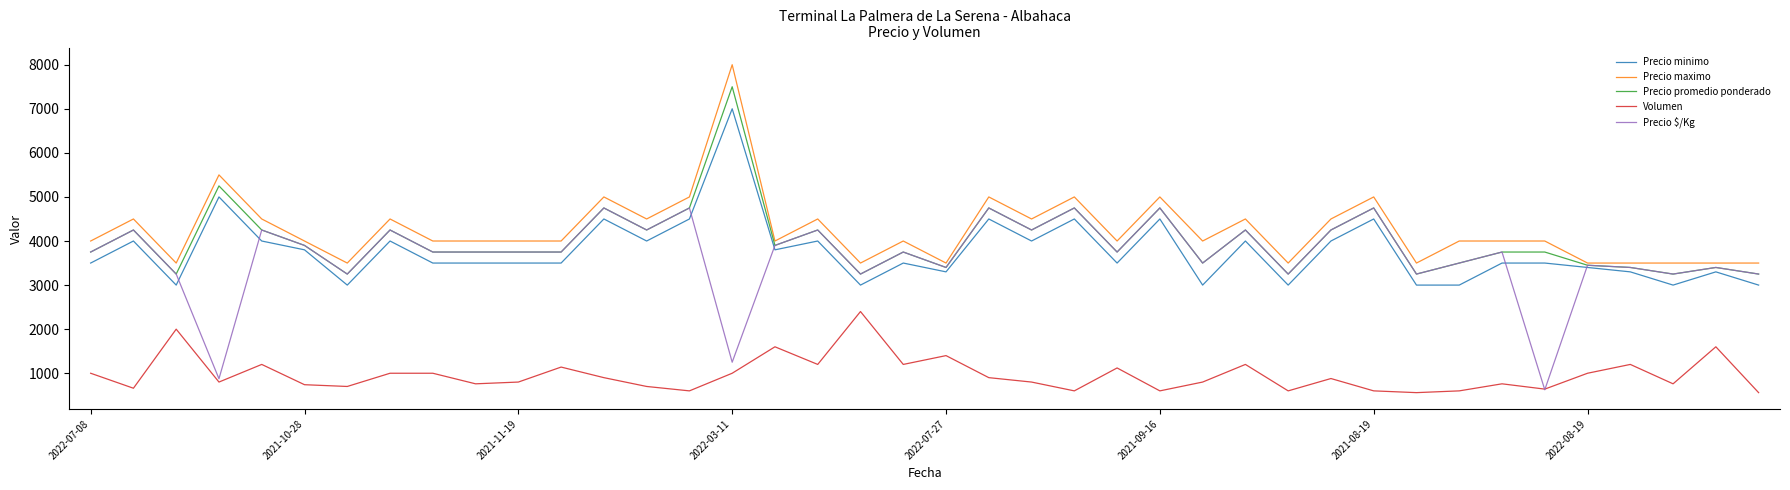

Rank the series by their maximum value, from lowest to highest.

Volumen, Precio $/Kg, Precio minimo, Precio promedio ponderado, Precio maximo